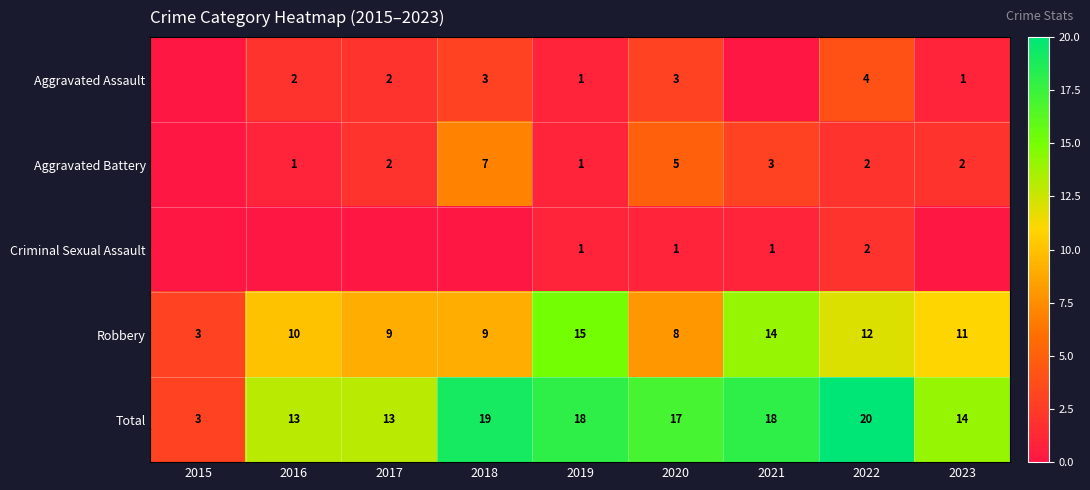

What is the sum of all Robbery values?

91